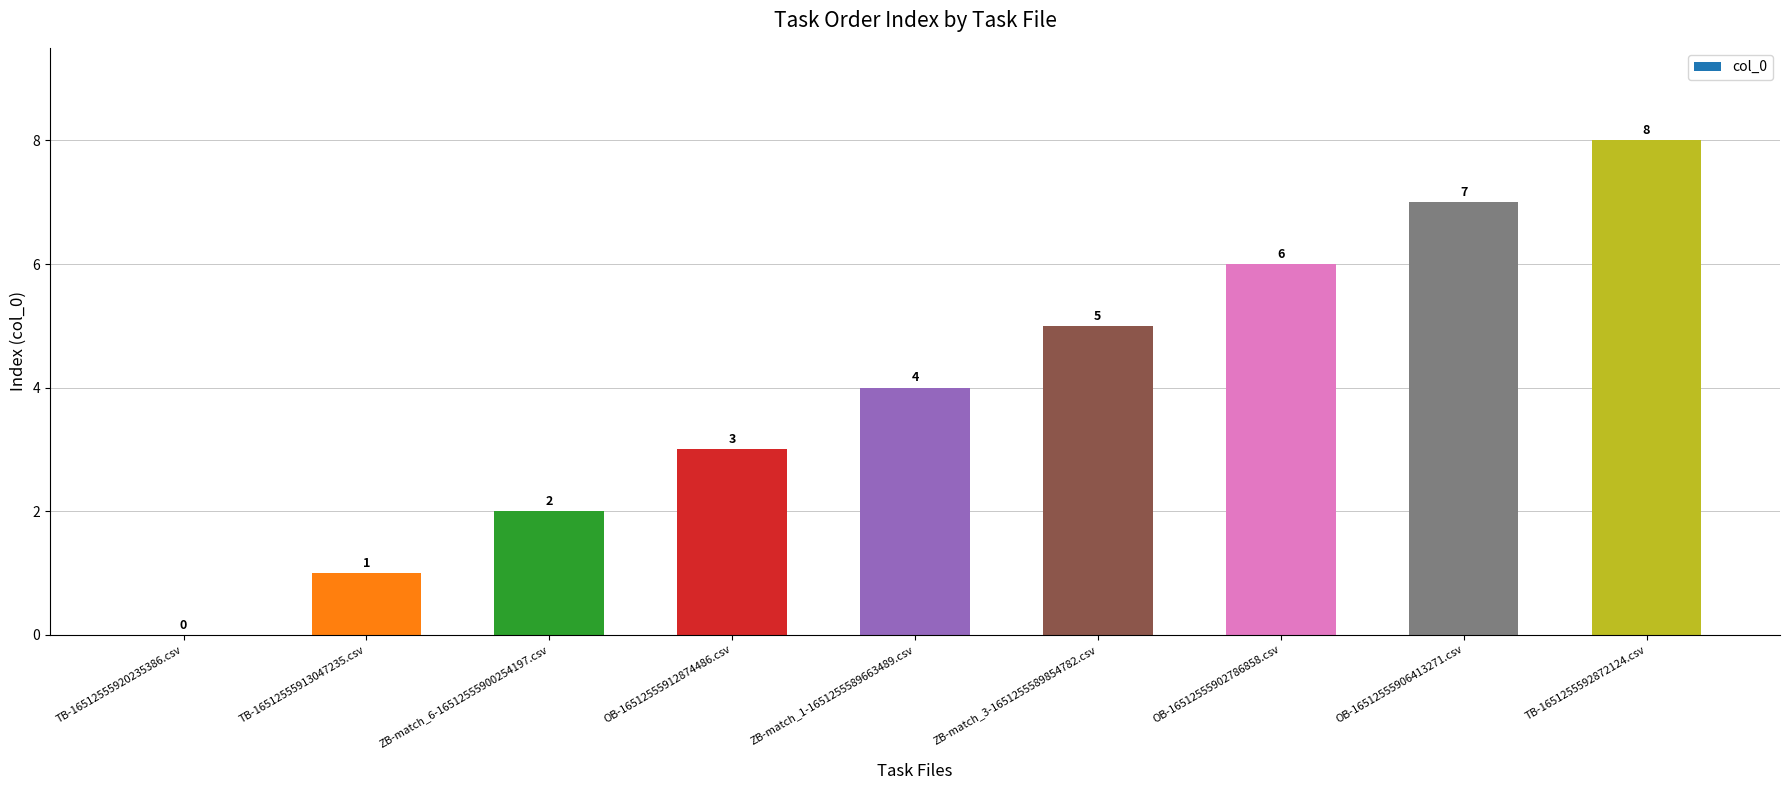

At which category does the chart reach its peak across all series?

TB-1651255592872124.csv